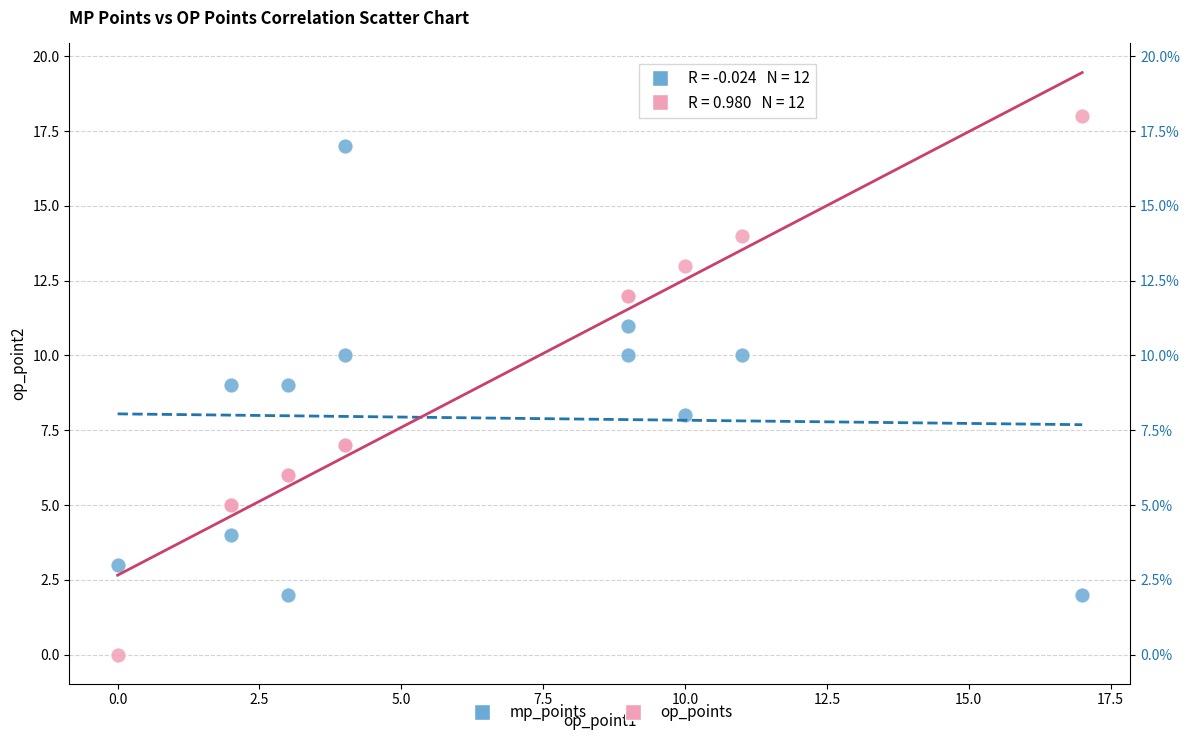

Which series contains the lowest Y value?

op_points